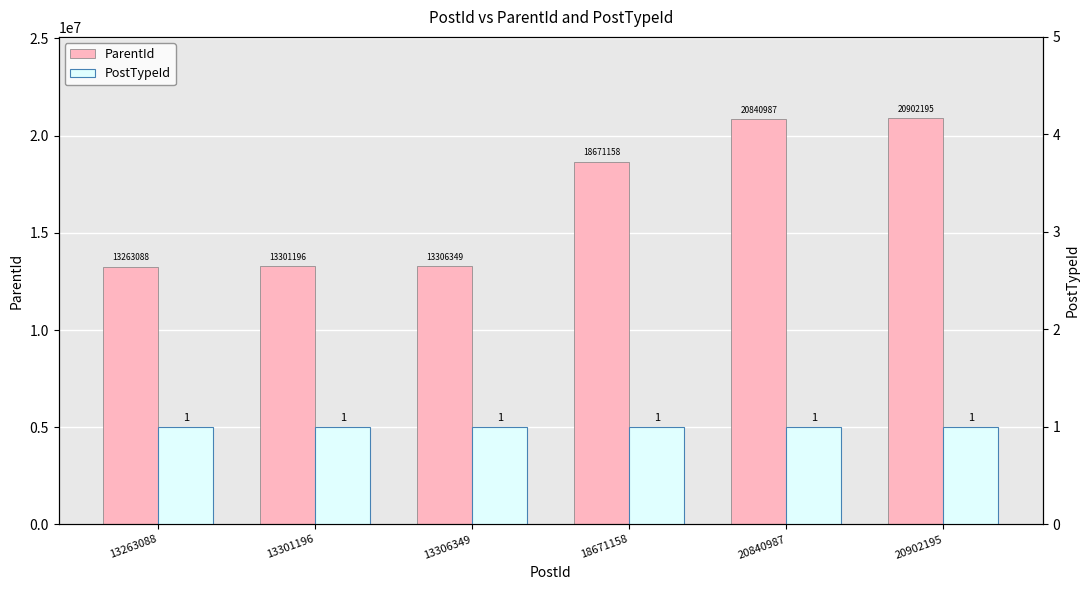

Which series has the largest total across all categories?

ParentId